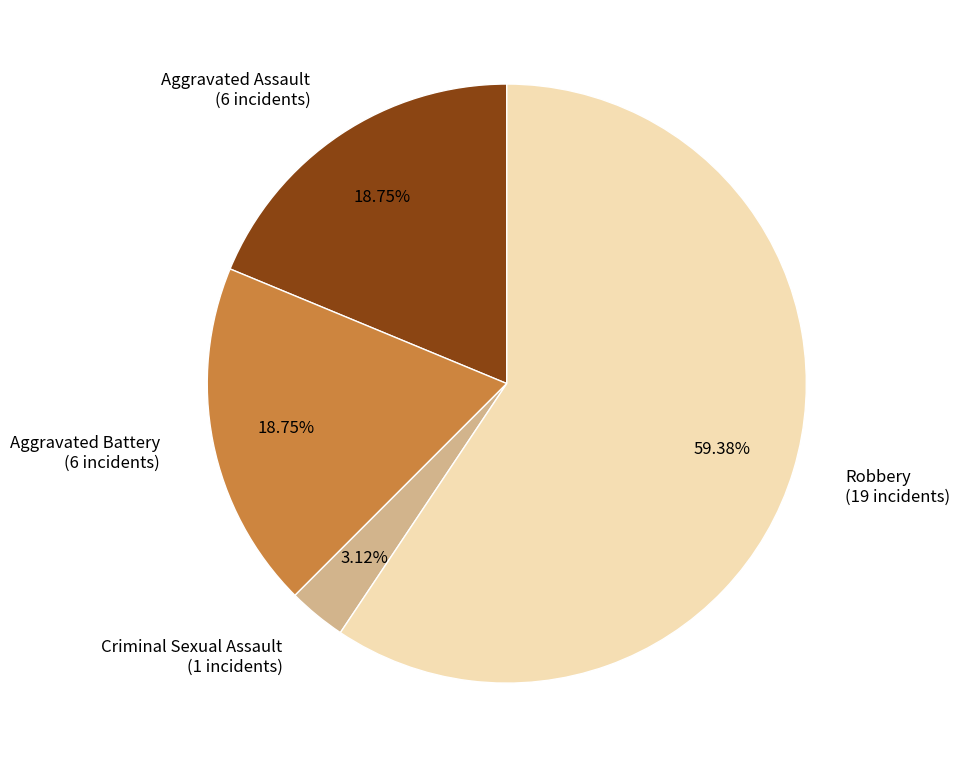

Between Criminal Sexual Assault and Robbery, which is larger?

Robbery